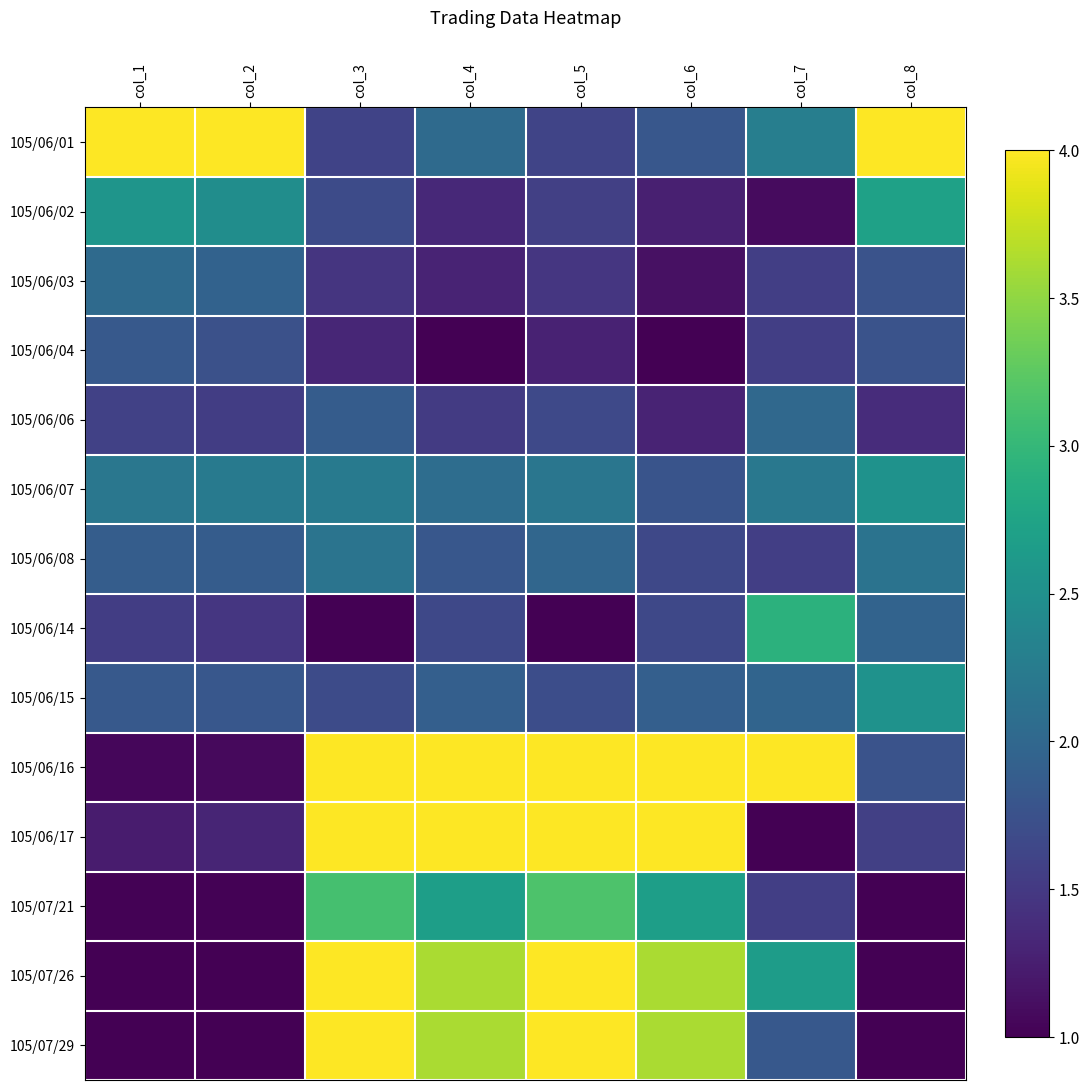

Which label corresponds to the largest value in the chart?

col_1